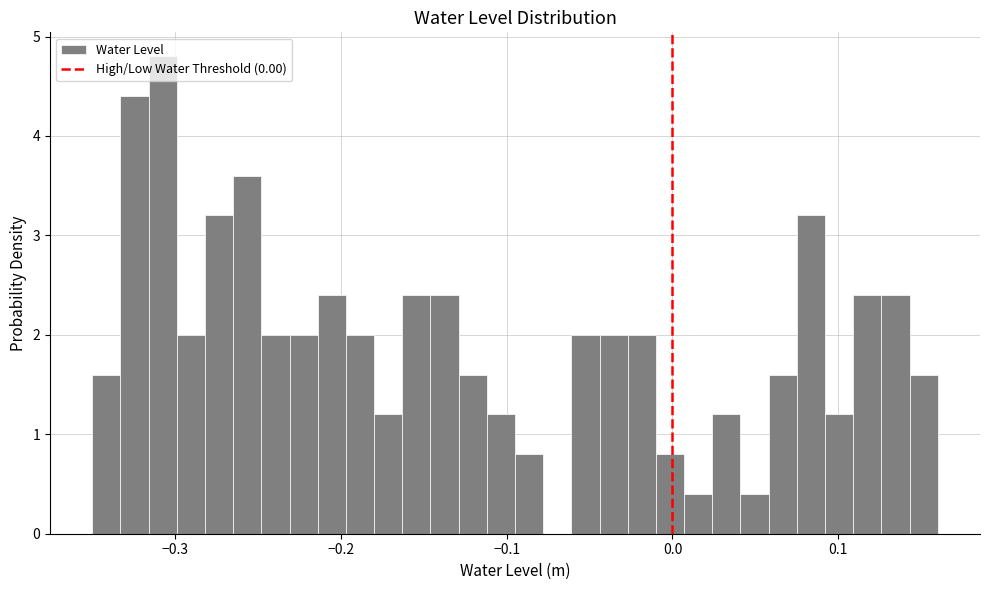

Around what value on the x-axis is the tallest bar? Give the approximate position of its centre, as read against the axis.

-0.31